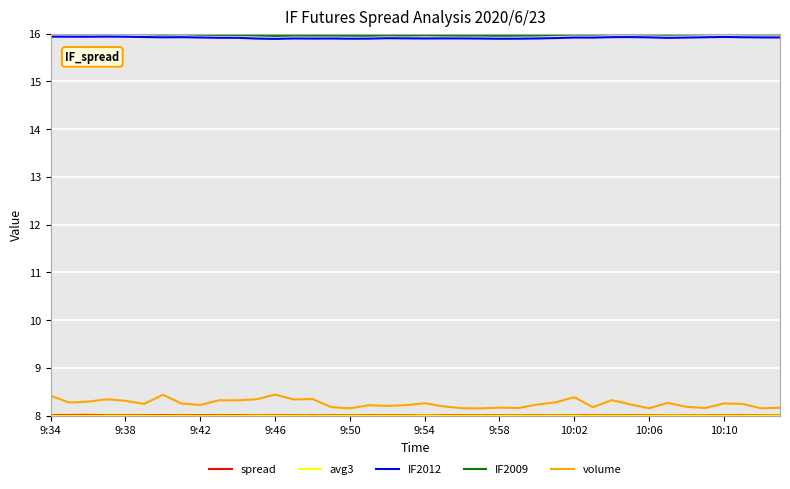

What is the highest value of the IF2009 series?

16.0